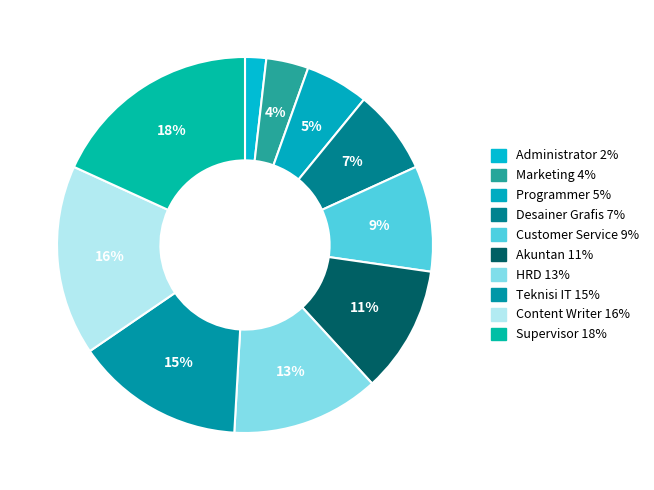

How many slices are in this pie chart?

10